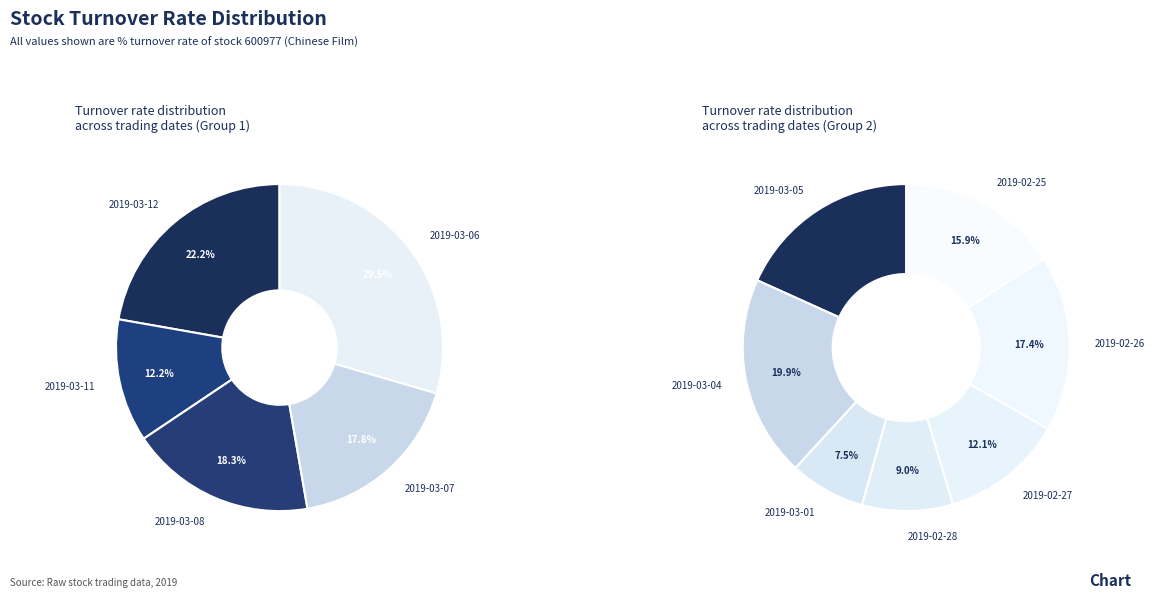

True or false: 2019-03-12 accounts for 20% of the total.

False